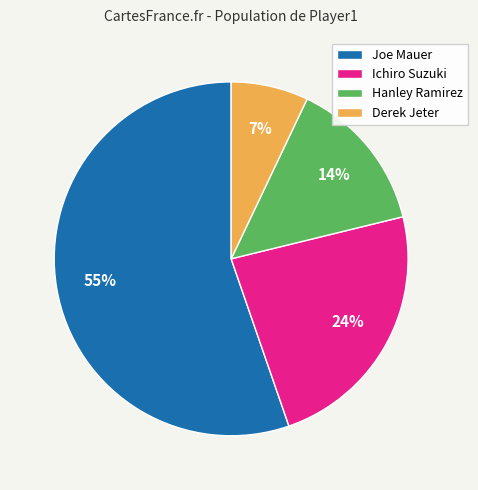

The Derek Jeter slice represents 20% of the pie. True or false?

False